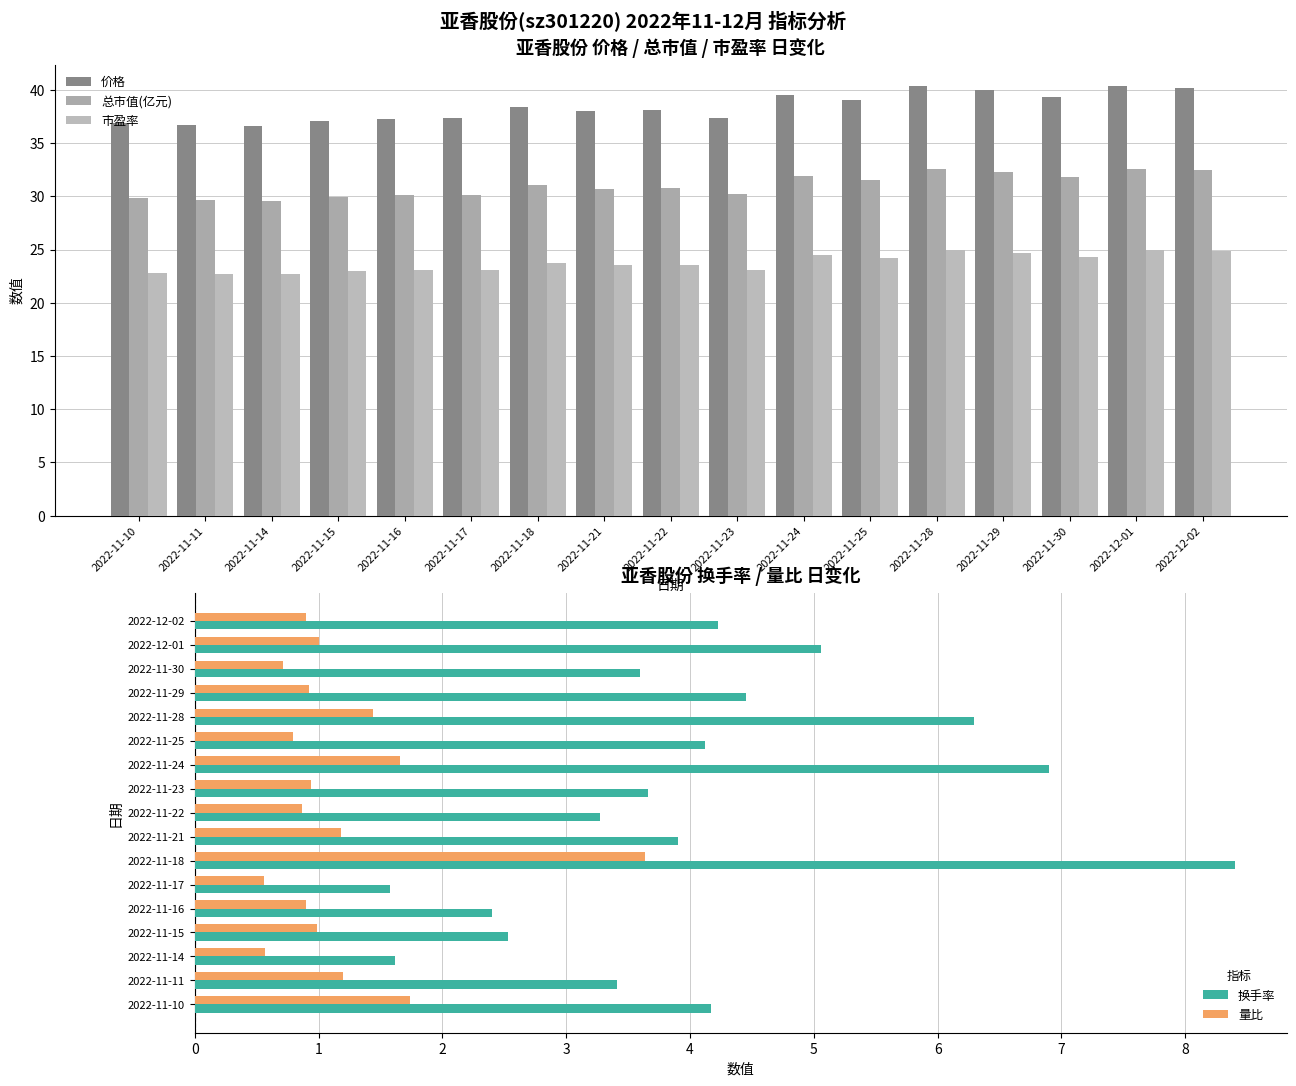

The value of 价格 at 2022-11-30 is 39.3. True or false?

True